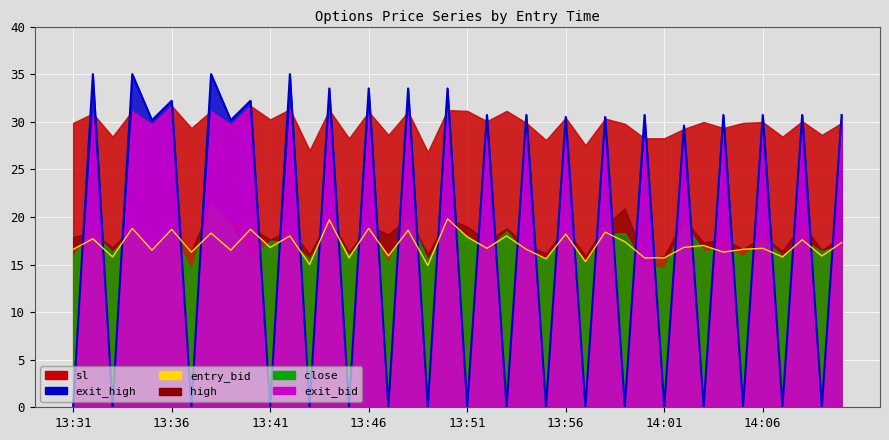

How many interior local valleys does the high series have?

16